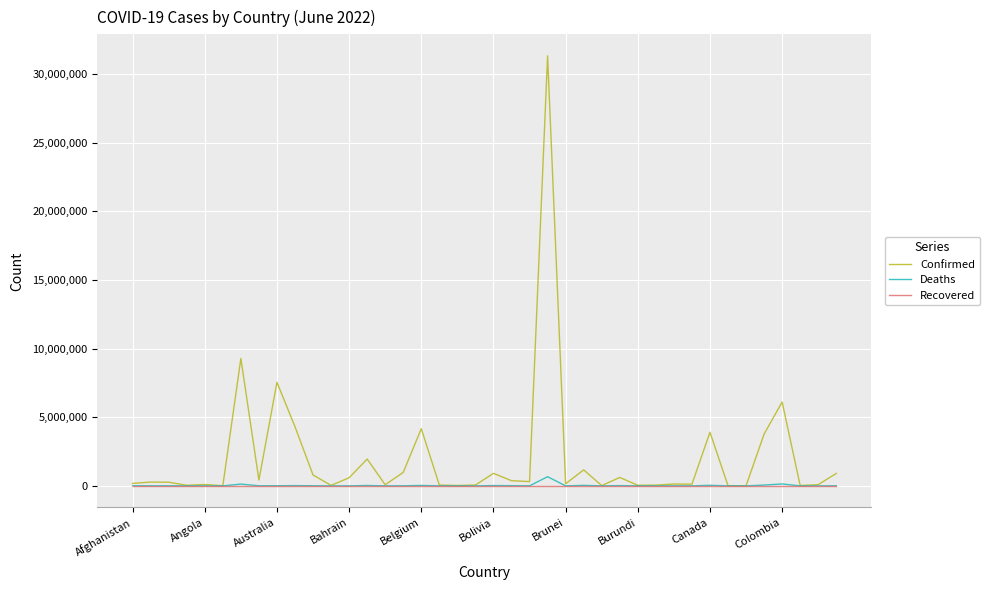

Which series has the widest spread of values?

Confirmed